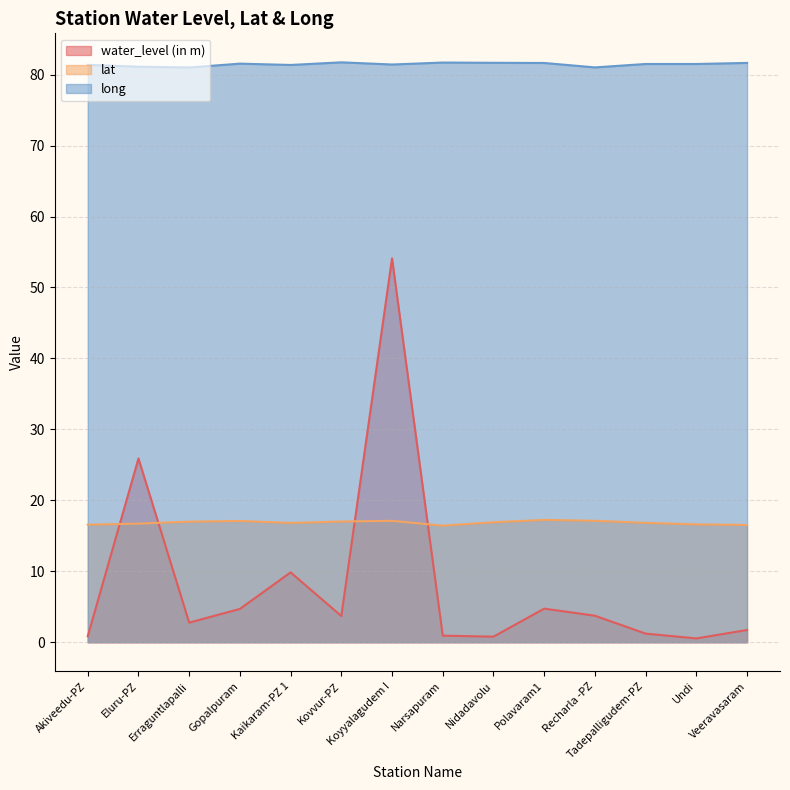

List the labels in order of long value, largest first.

Kovvur-PZ, Narsapuram, Nidadavolu, Veeravasaram, Polavaram1, Gopalpuram, Tadepalligudem-PZ, Undi, Koyyalagudem I, Akiveedu-PZ, Kaikaram-PZ 1, Eluru-PZ, Recharla -PZ, Erraguntlapalli